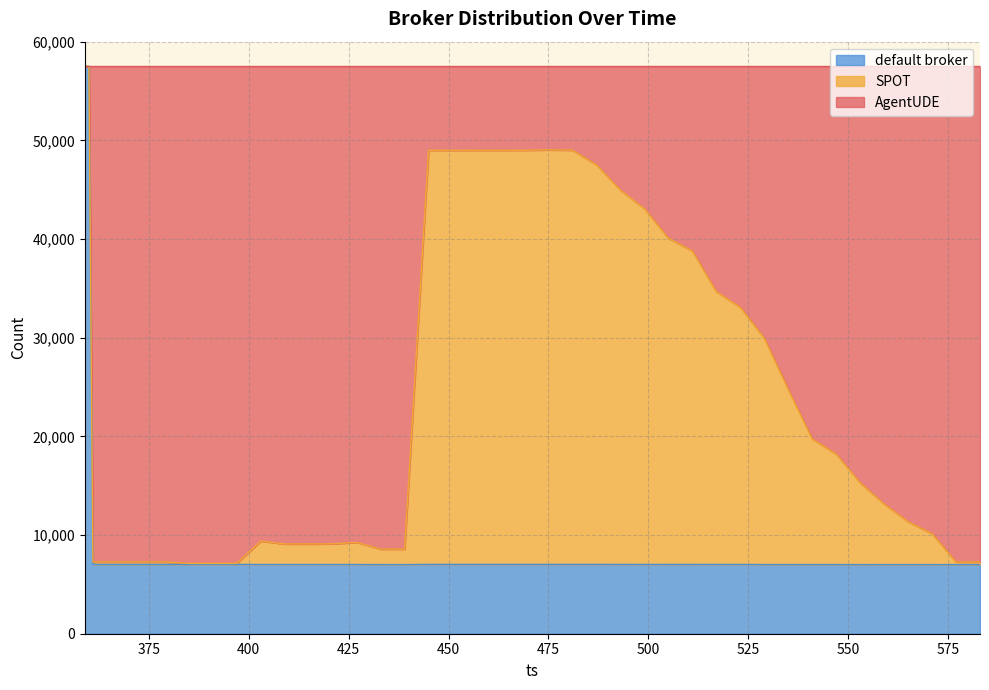

What is the greatest value displayed?

57500